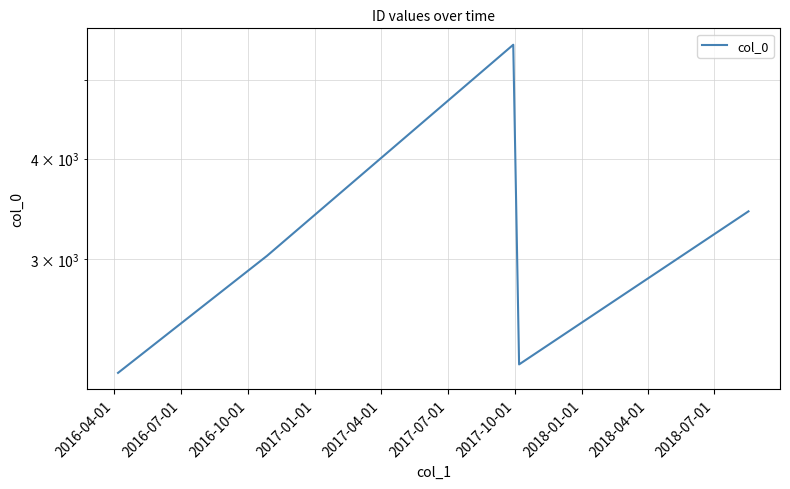

Does the chart have visible grid lines?

Yes